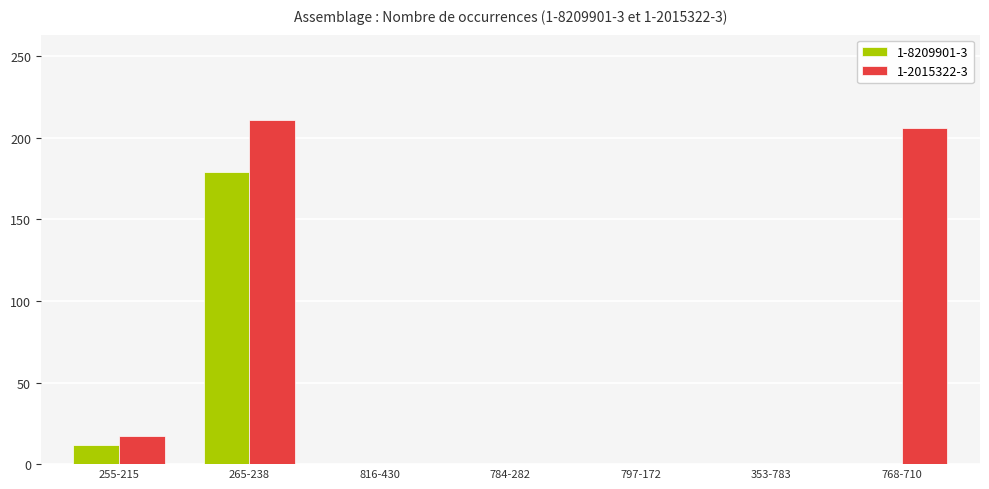

Which series has the widest spread of values?

1-2015322-3